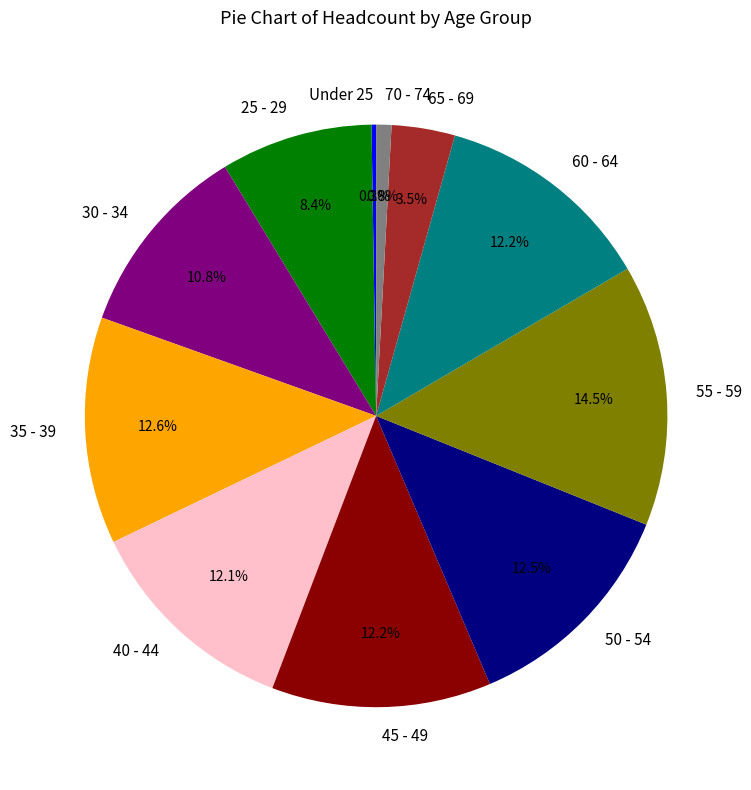

Does 60 - 64 account for over 50% of the chart?

No